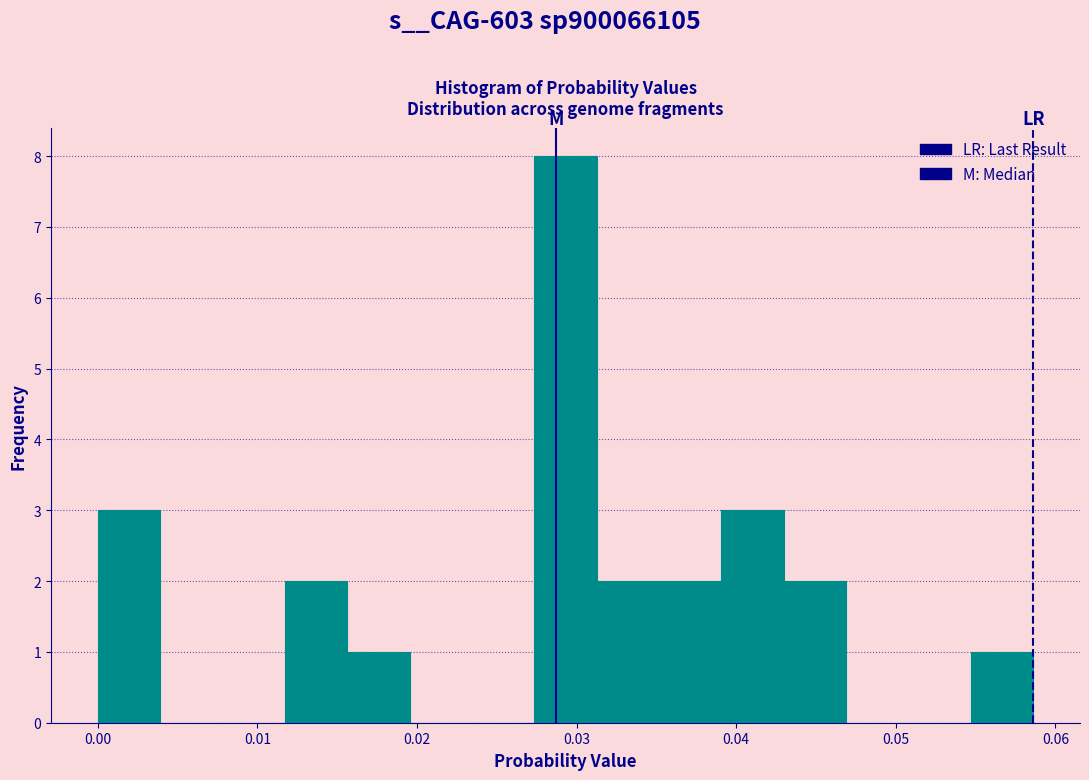

Around what value on the x-axis is the tallest bar? Give the approximate position of its centre, as read against the axis.

0.029